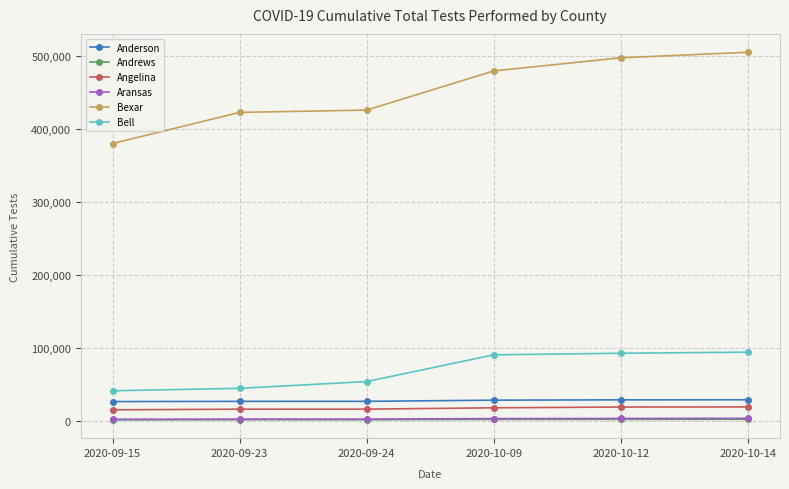

What is the label of the 3rd point from the left?

2020-09-24